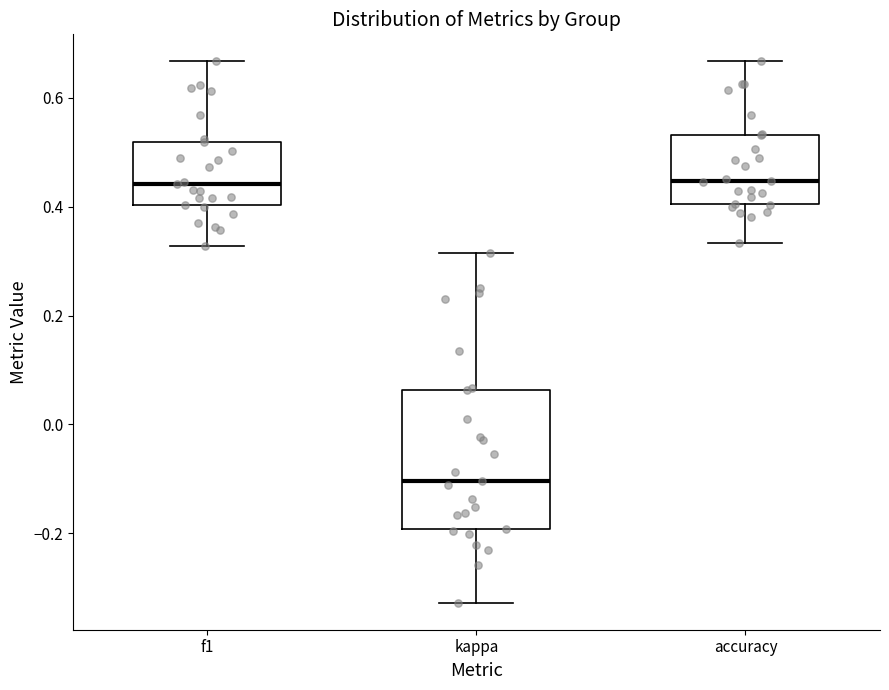

Which box is the tallest, from its lower edge to its upper edge?

kappa